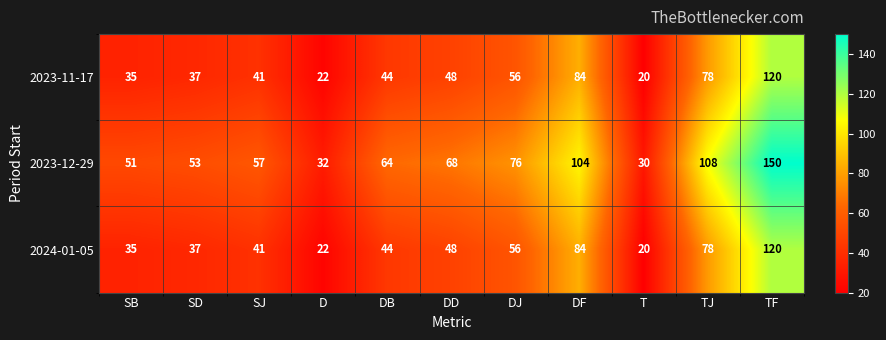

List the labels in order of 2023-11-17 value, largest first.

TF, DF, TJ, DJ, DD, DB, SJ, SD, SB, D, T